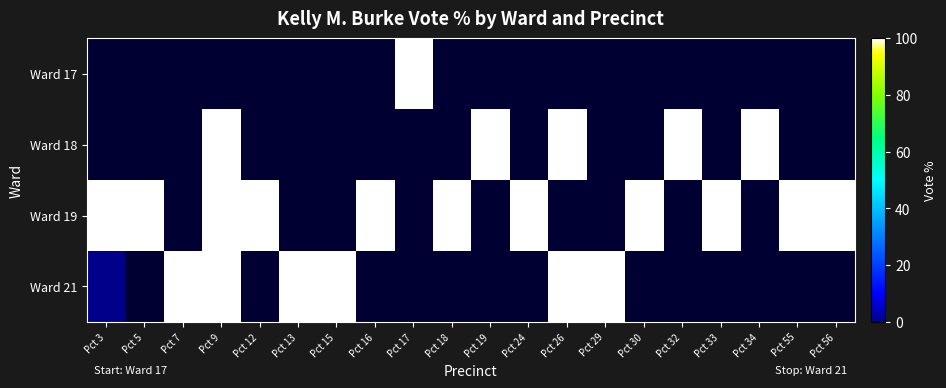

List the labels in order of Ward 17 value, smallest first.

Pct 3, Pct 5, Pct 7, Pct 9, Pct 12, Pct 13, Pct 15, Pct 16, Pct 17, Pct 18, Pct 19, Pct 24, Pct 26, Pct 29, Pct 30, Pct 32, Pct 33, Pct 34, Pct 55, Pct 56